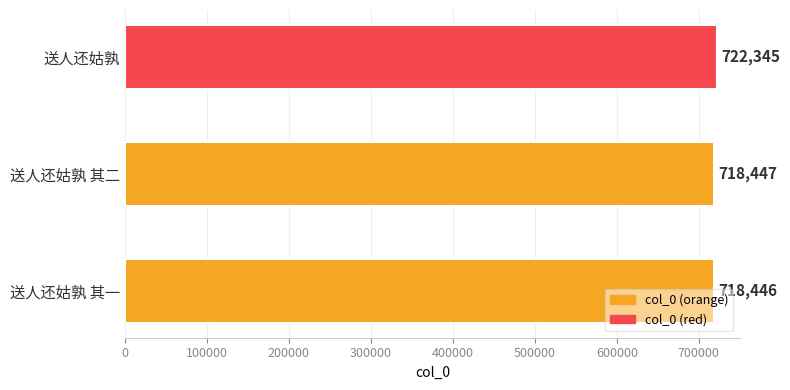

What is the difference between the maximum and second lowest values?

3898